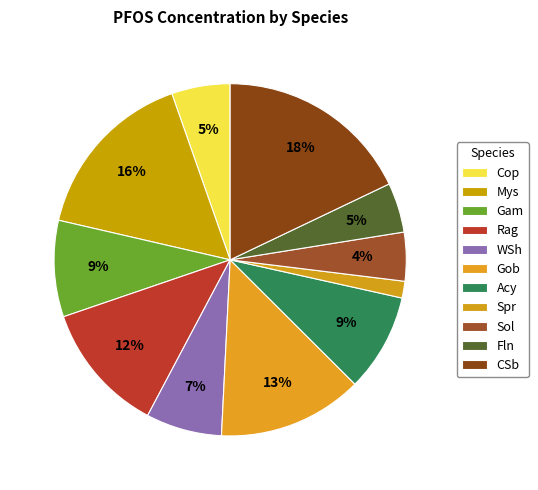

Count the number of slices in the pie.

11